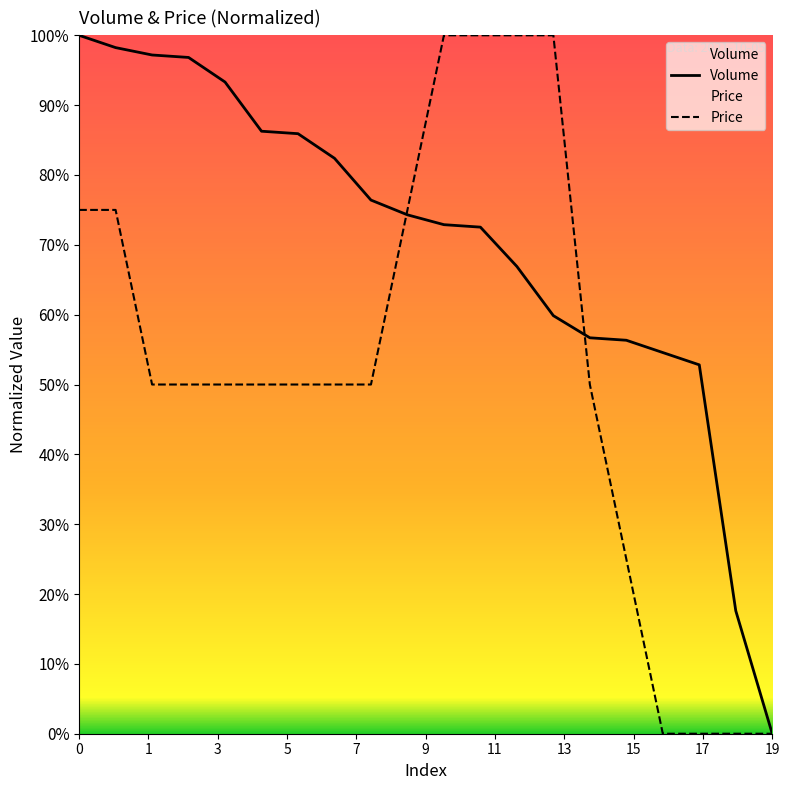

List the series in order of their peak value, highest first.

Volume, Price